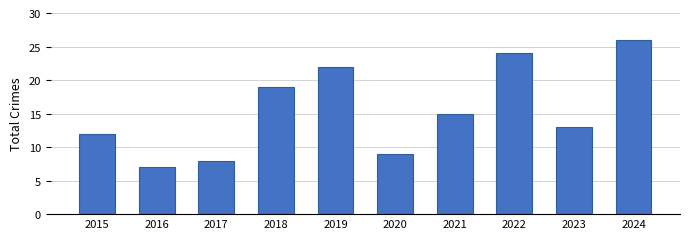

Between 2024 and 2020, which is larger?

2024